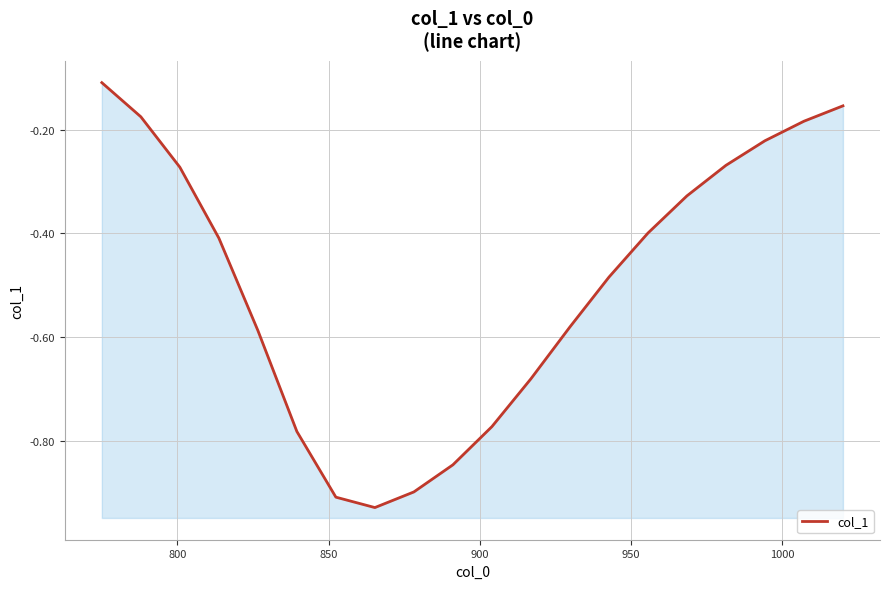

Reading left to right, transcribe all the data shown in this chart.

-0.1	-0.2	-0.3	-0.4	-0.6	-0.8	-0.9	-0.9	-0.9	-0.8	-0.8	-0.7	-0.6	-0.5	-0.4	-0.3	-0.3	-0.2	-0.2	-0.2